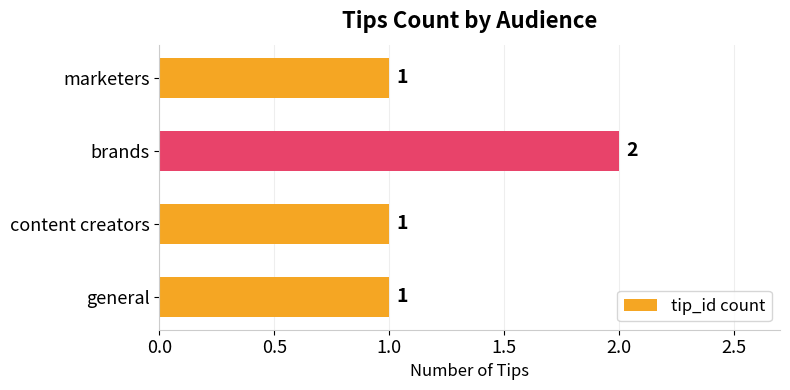

What is the ratio of the value at brands to the value at content creators?

2.0